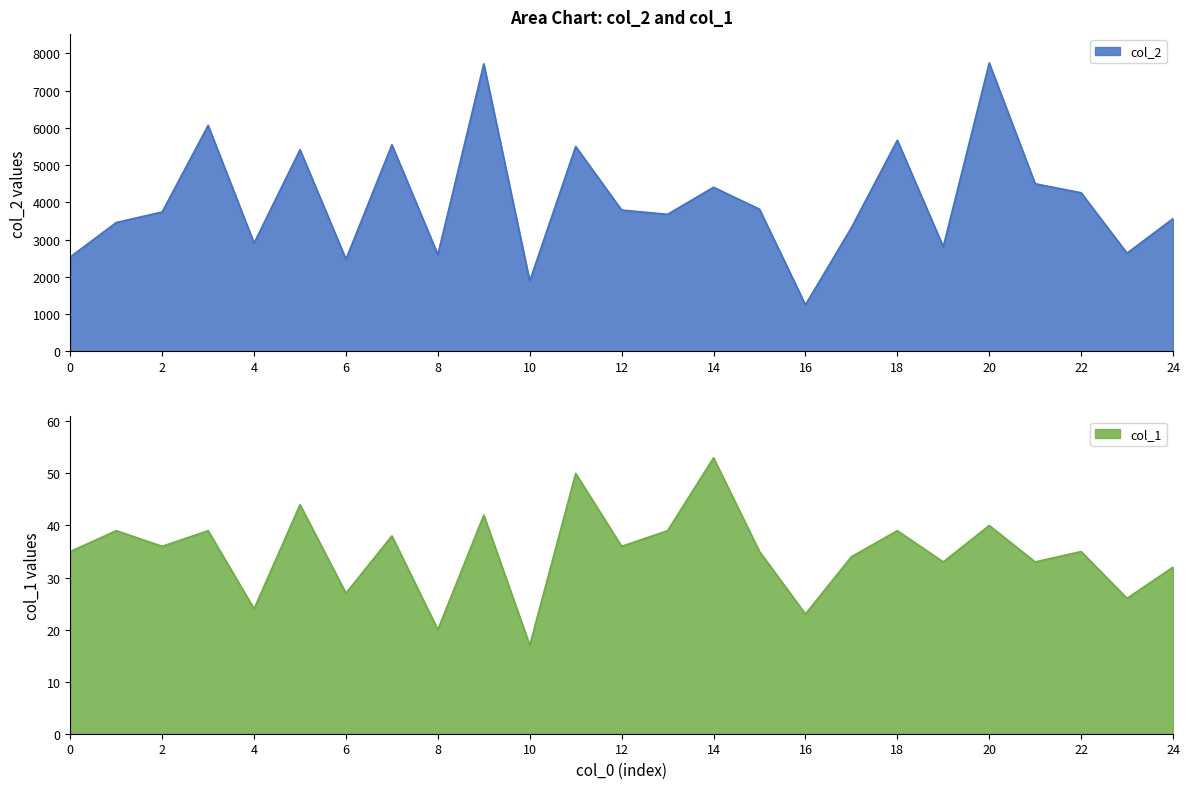

Is it true that col_2 equals 3320 at 17?

True